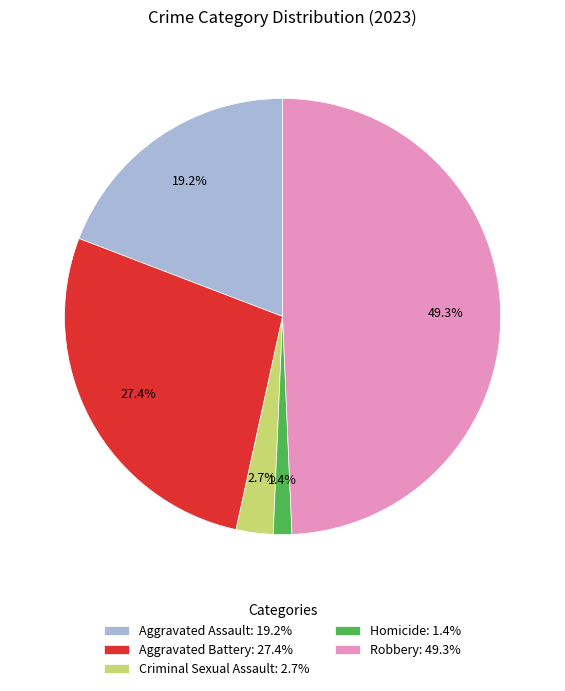

To the nearest percent, what percentage of the pie is Aggravated Assault?

19%